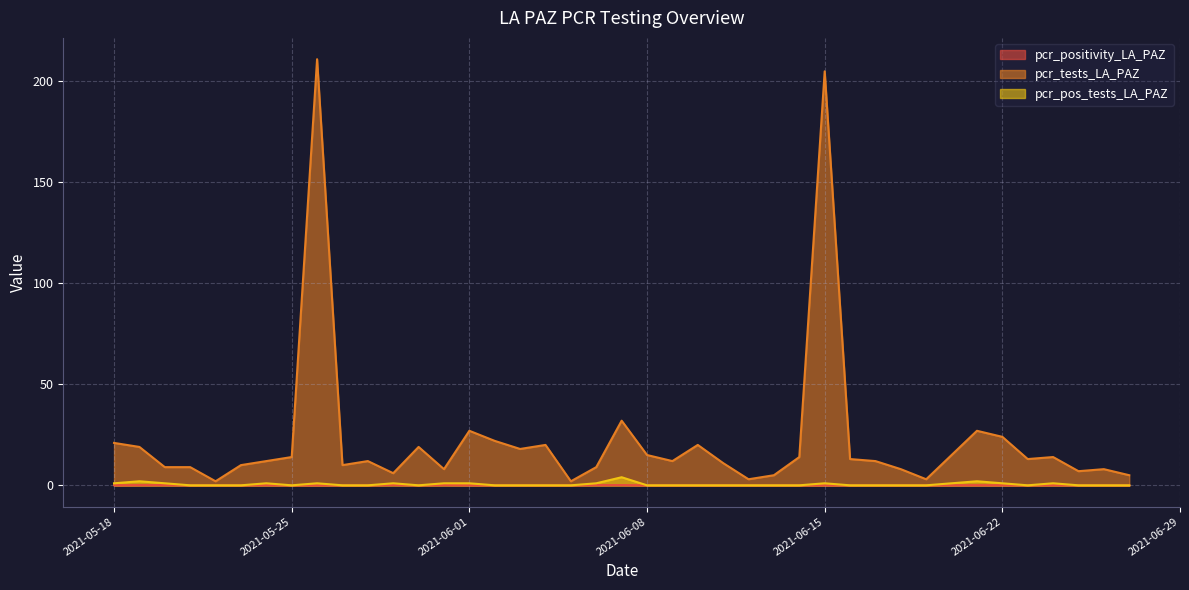

What are all the series names shown in the legend?

pcr_positivity_LA_PAZ, pcr_tests_LA_PAZ, pcr_pos_tests_LA_PAZ